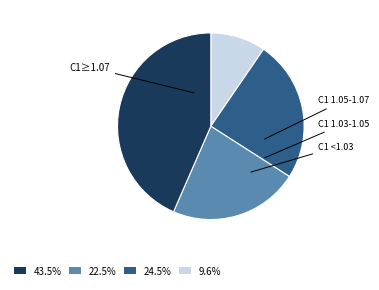

Does any single category account for the majority?

No